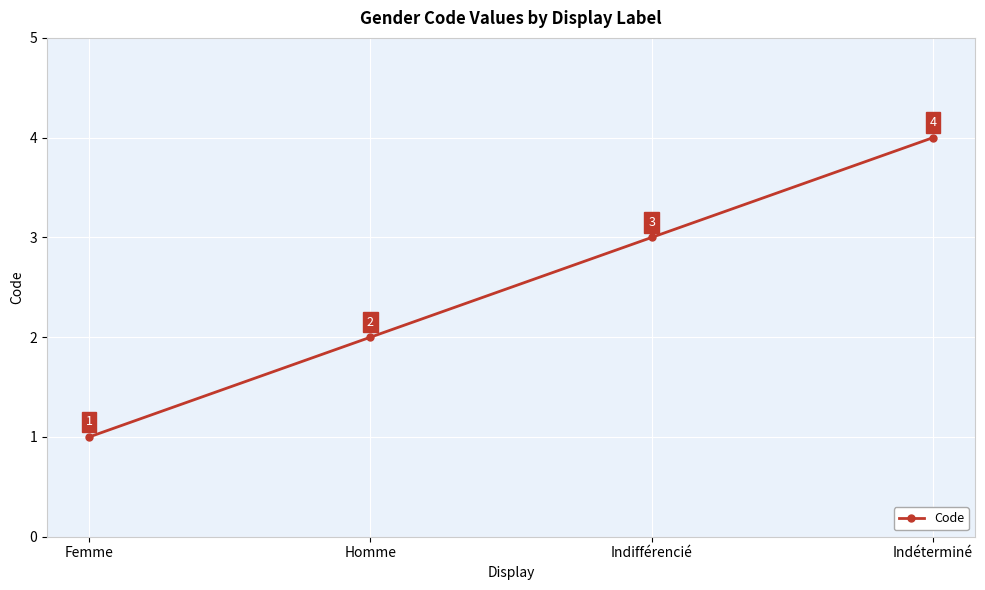

Does the chart display data point markers on the line(s)?

Yes